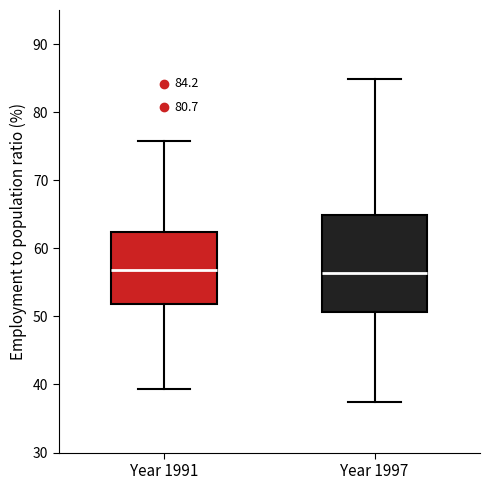

Which box is the tallest, from its lower edge to its upper edge?

Year 1997